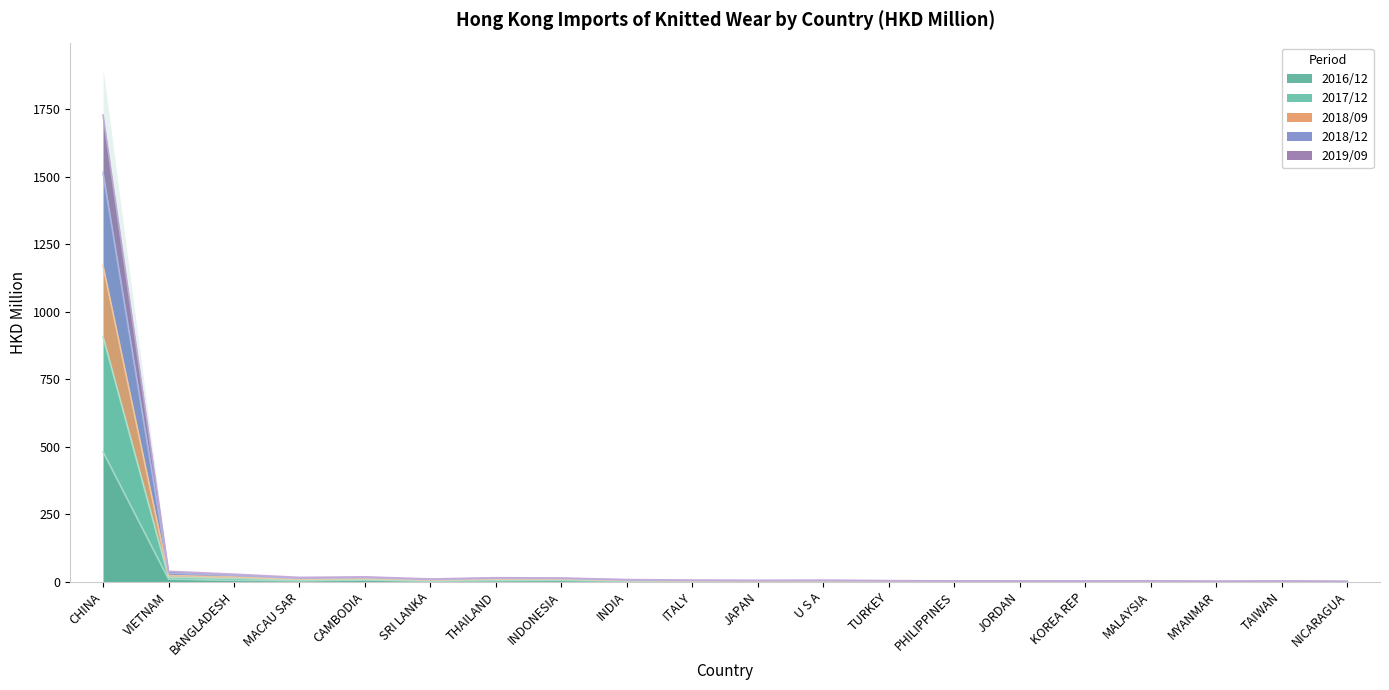

What is the spread (max minus min) of values at SRI LANKA?

8.2